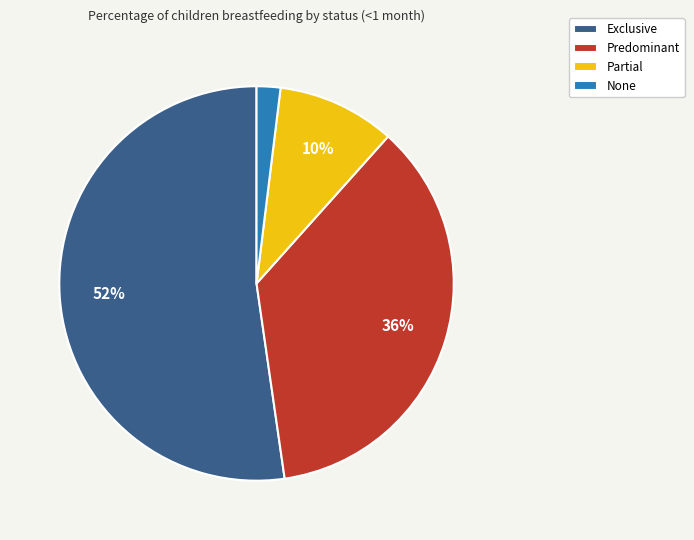

What is the largest slice in the pie chart?

Exclusive